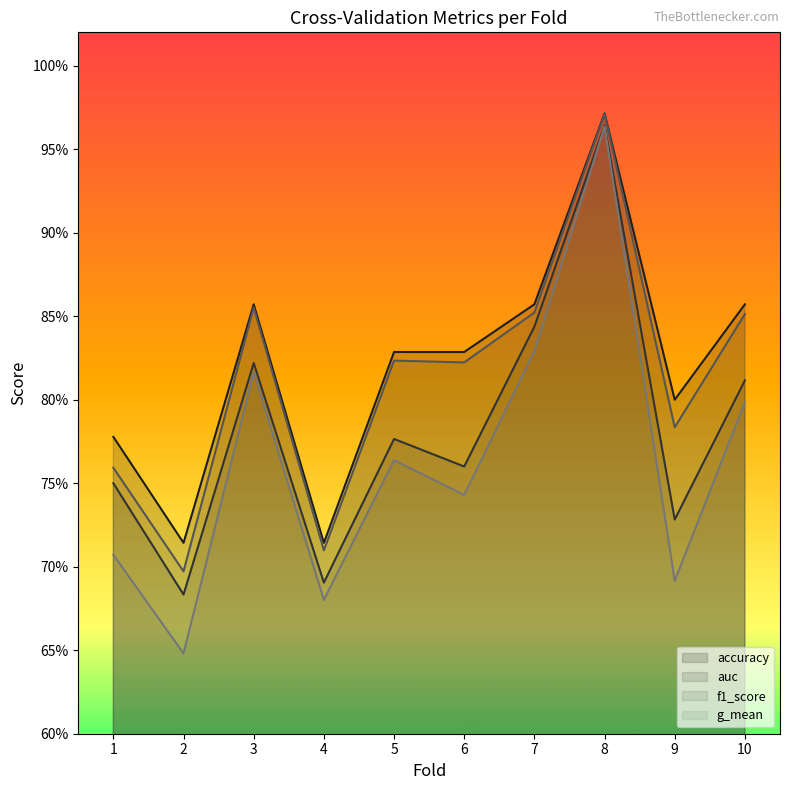

At which label is accuracy closest to 0?

2